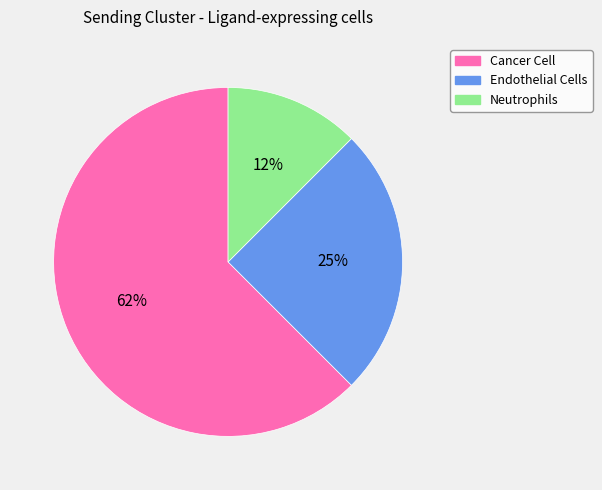

True or false: Neutrophils accounts for 25% of the total.

False